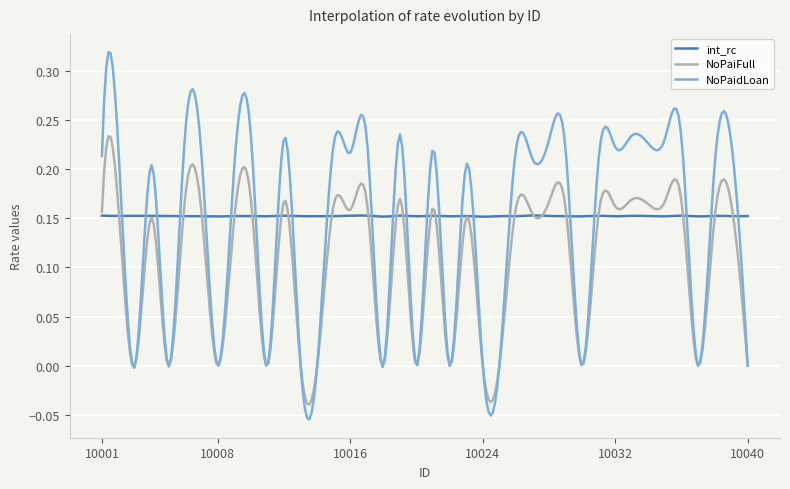

How many int_rc values are between 0 and 1?

300